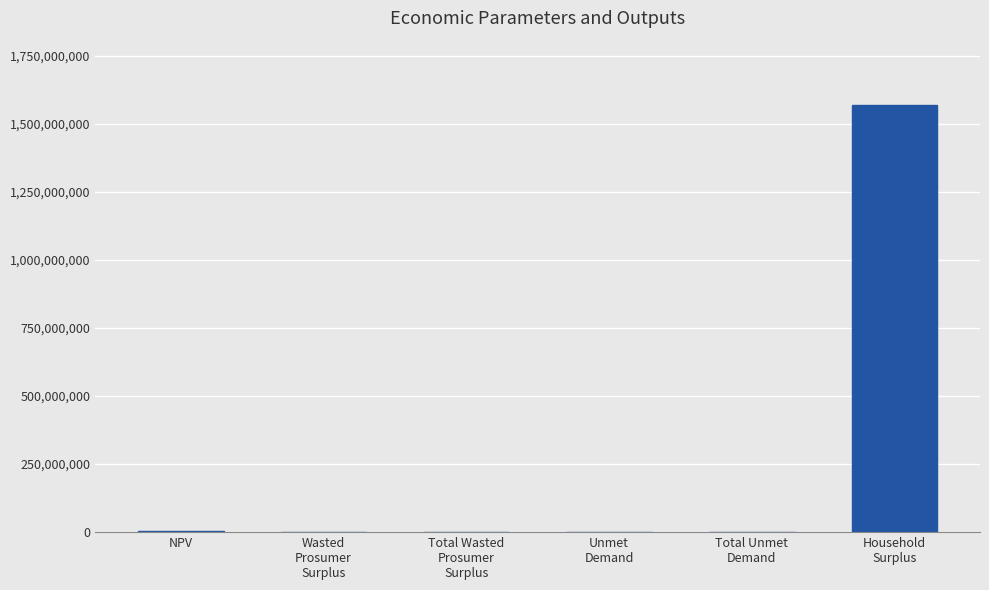

What is the ratio of the value at Total Wasted
Prosumer
Surplus to the value at Wasted
Prosumer
Surplus?

1.0